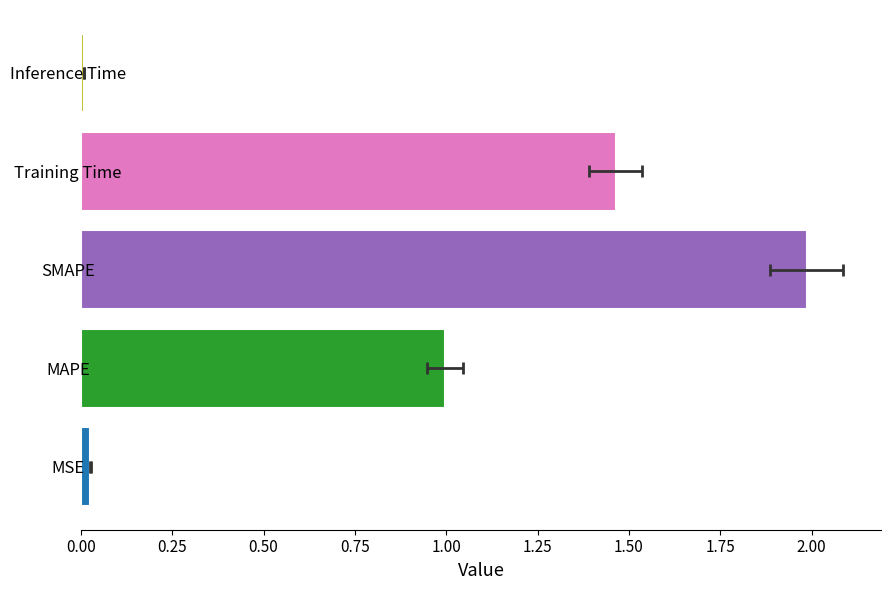

What position from the right is Inference Time?

1